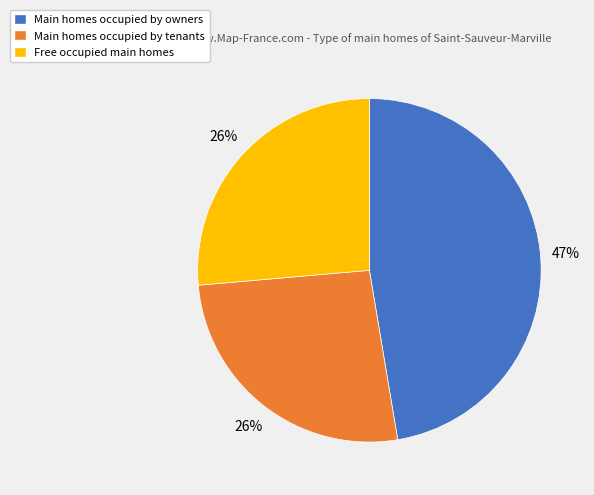

Is there a majority slice in this chart?

No